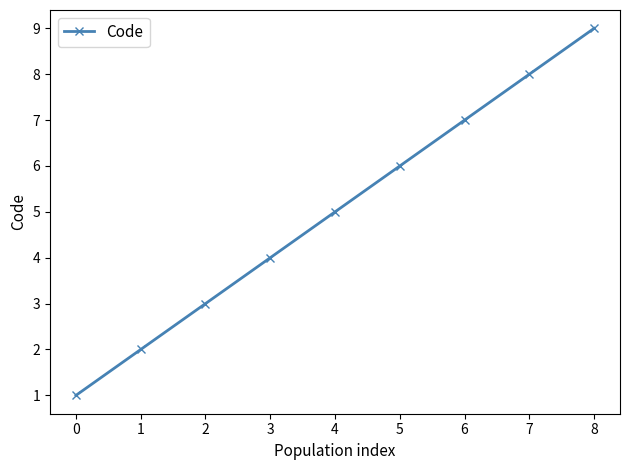

How many data points does each series have?

9